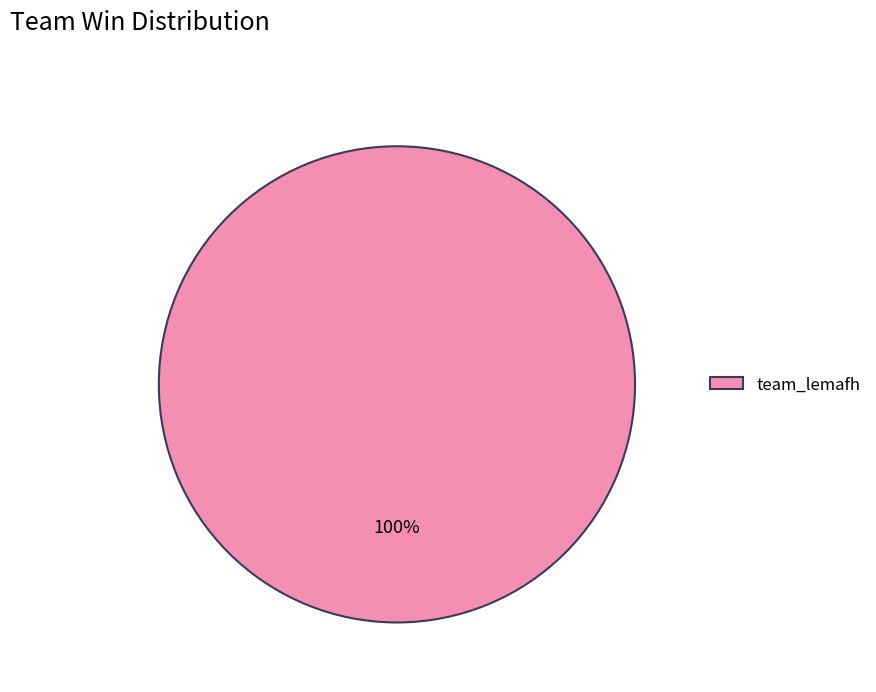

How many slices are in this pie chart?

1